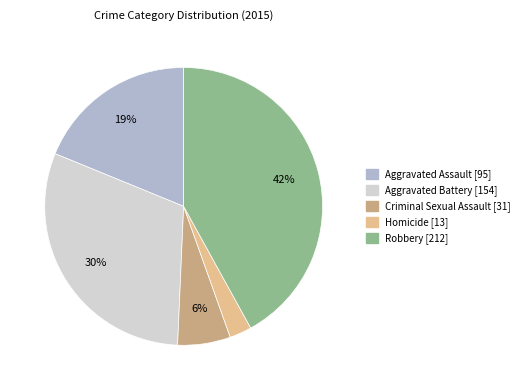

Rank the categories by value from highest to lowest.

Robbery, Aggravated Battery, Aggravated Assault, Criminal Sexual Assault, Homicide